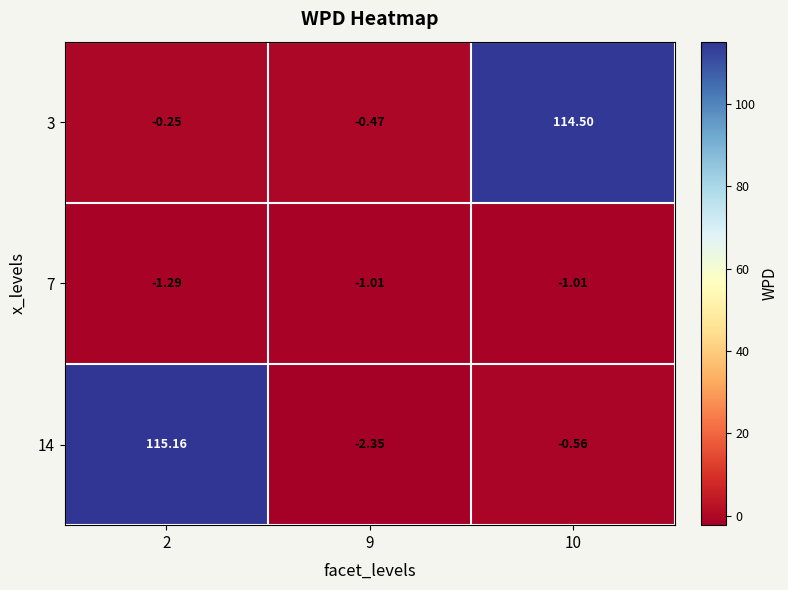

Is the value of 7 at 10 greater than the value of 3 at 2?

No